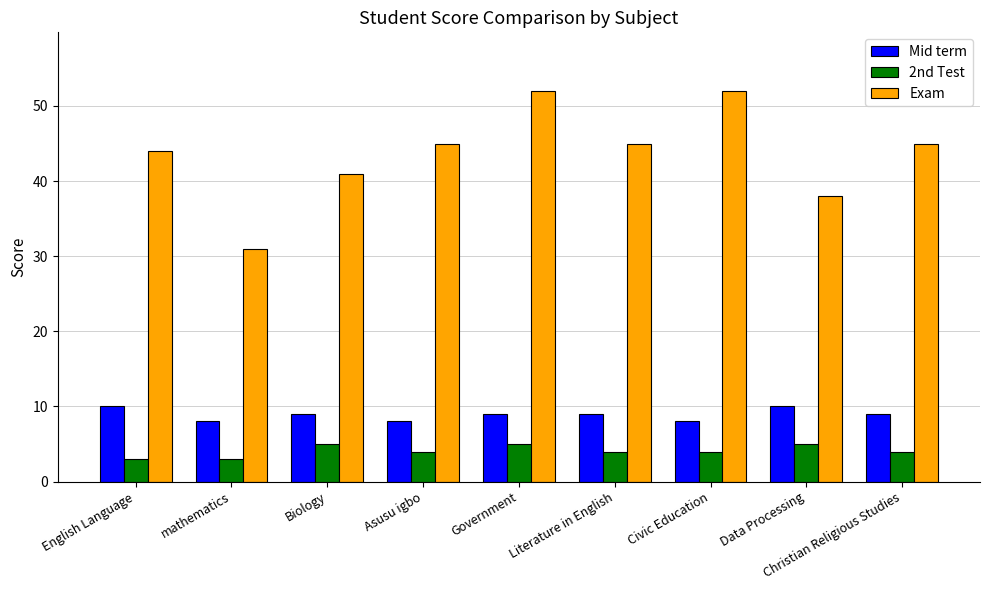

Is it true that 2nd Test equals 5 at Biology?

True